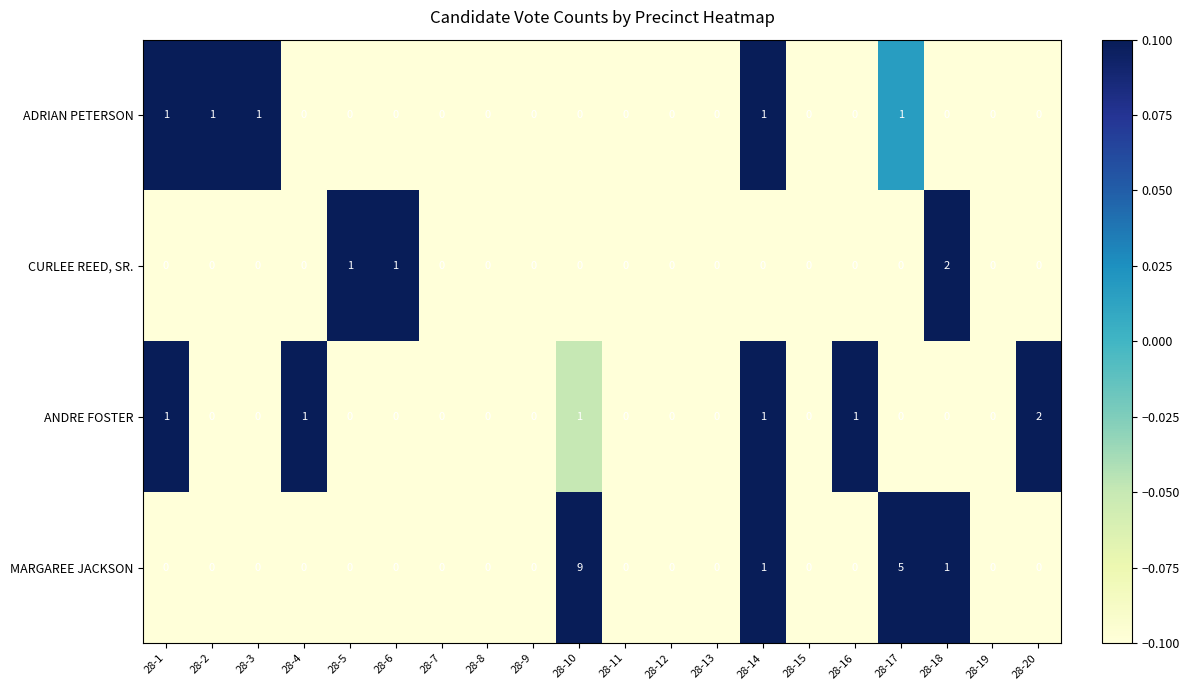

What is the sum of all ANDRE FOSTER values?

7